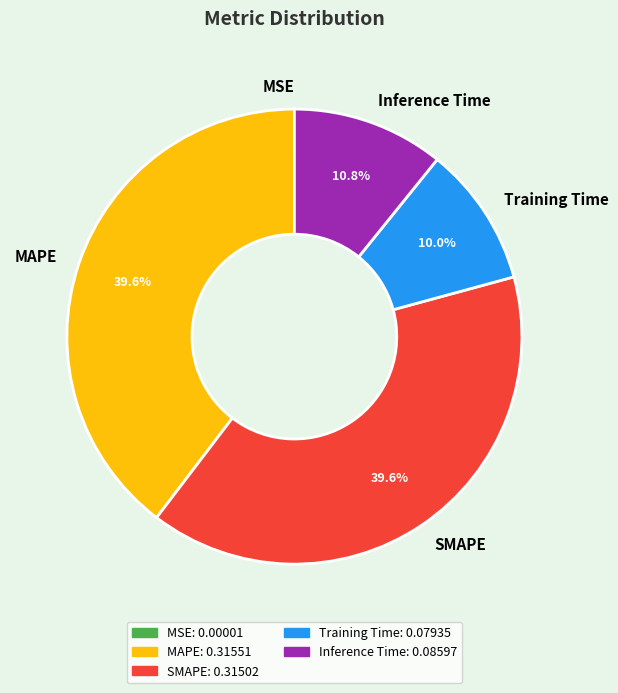

Is the sum of Inference Time and SMAPE greater than half?

Yes